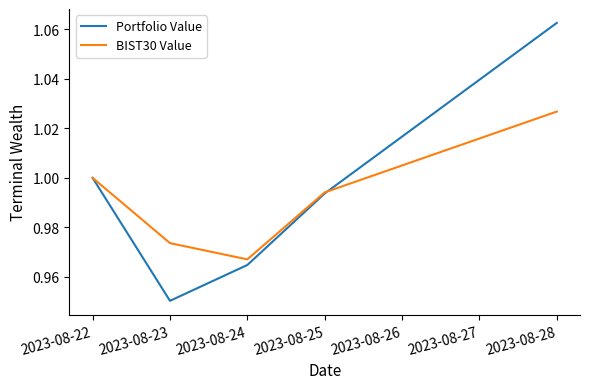

Where is Portfolio Value nearest to the value 1?

2023-08-22